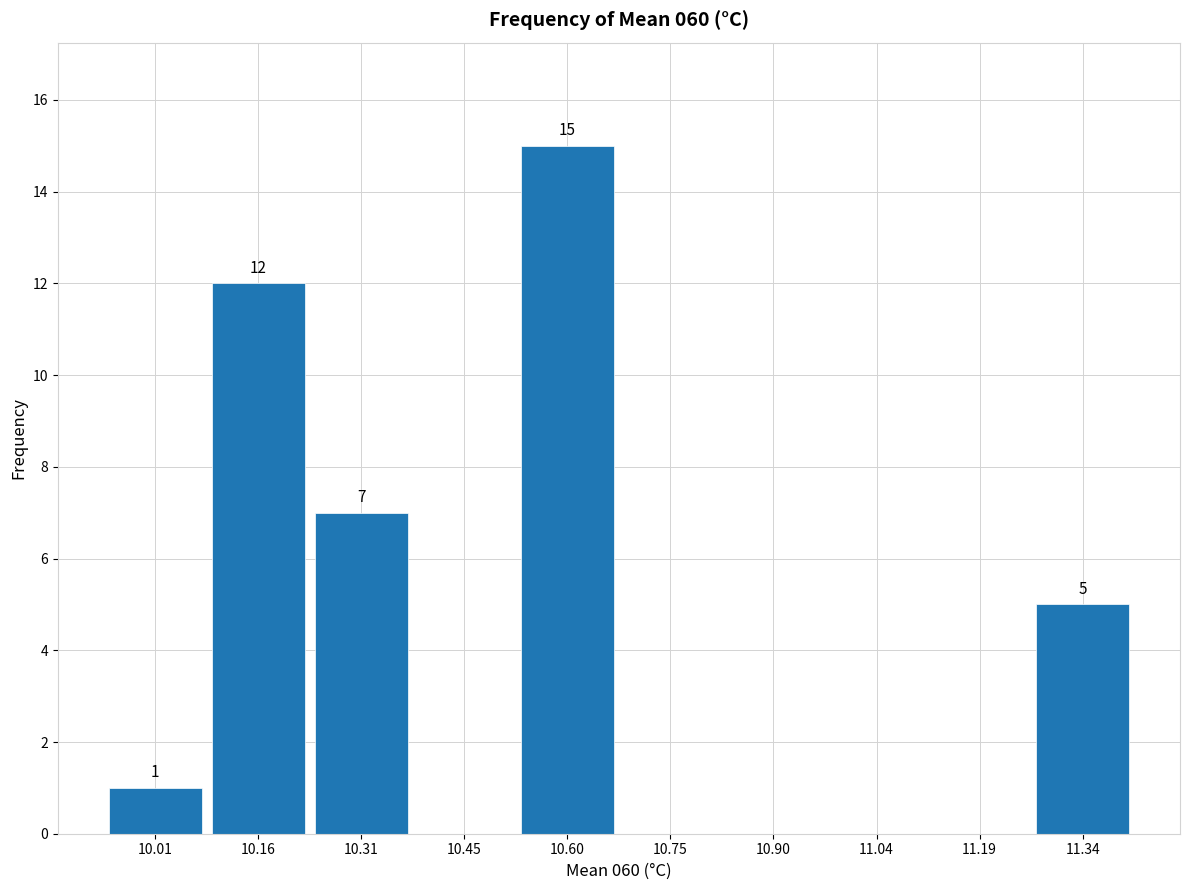

Which range on the x-axis has the tallest bar?

10.52 to 10.68